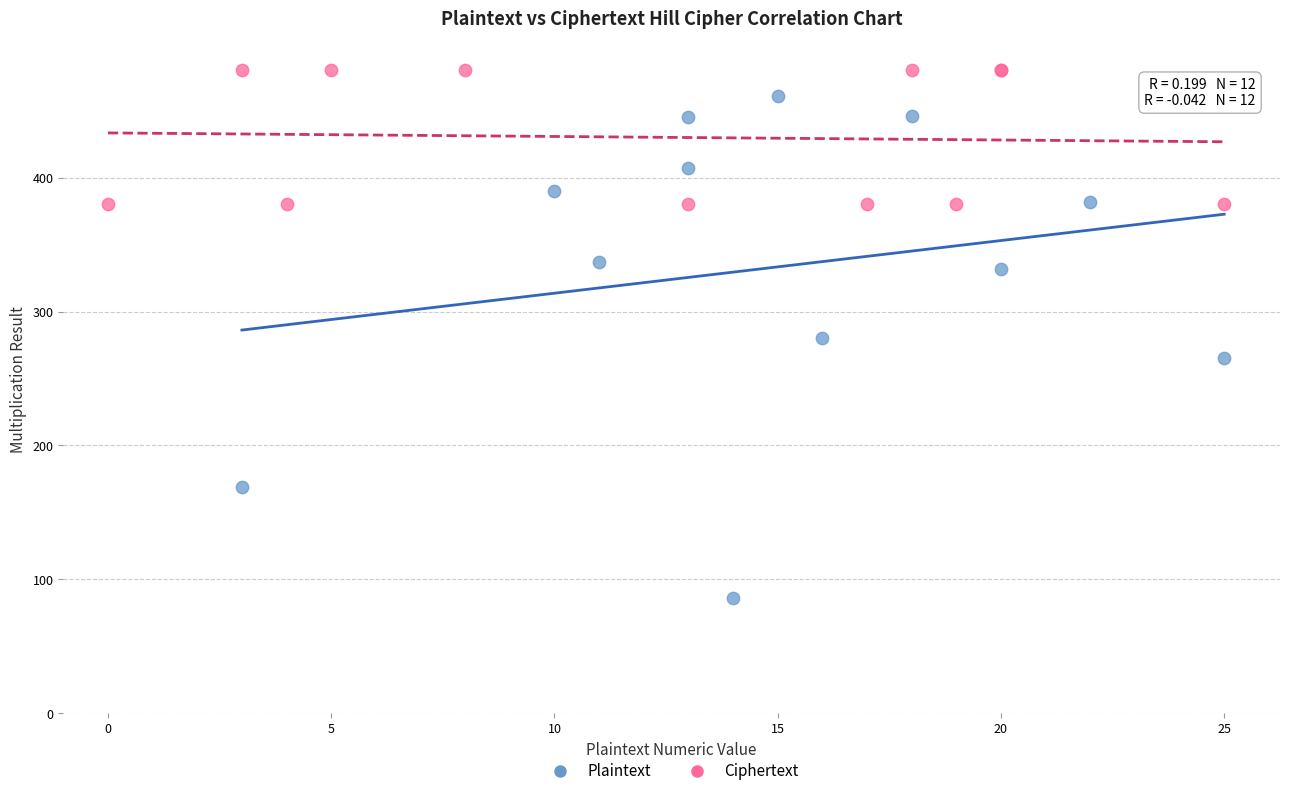

Which series contains the lowest Y value?

Plaintext